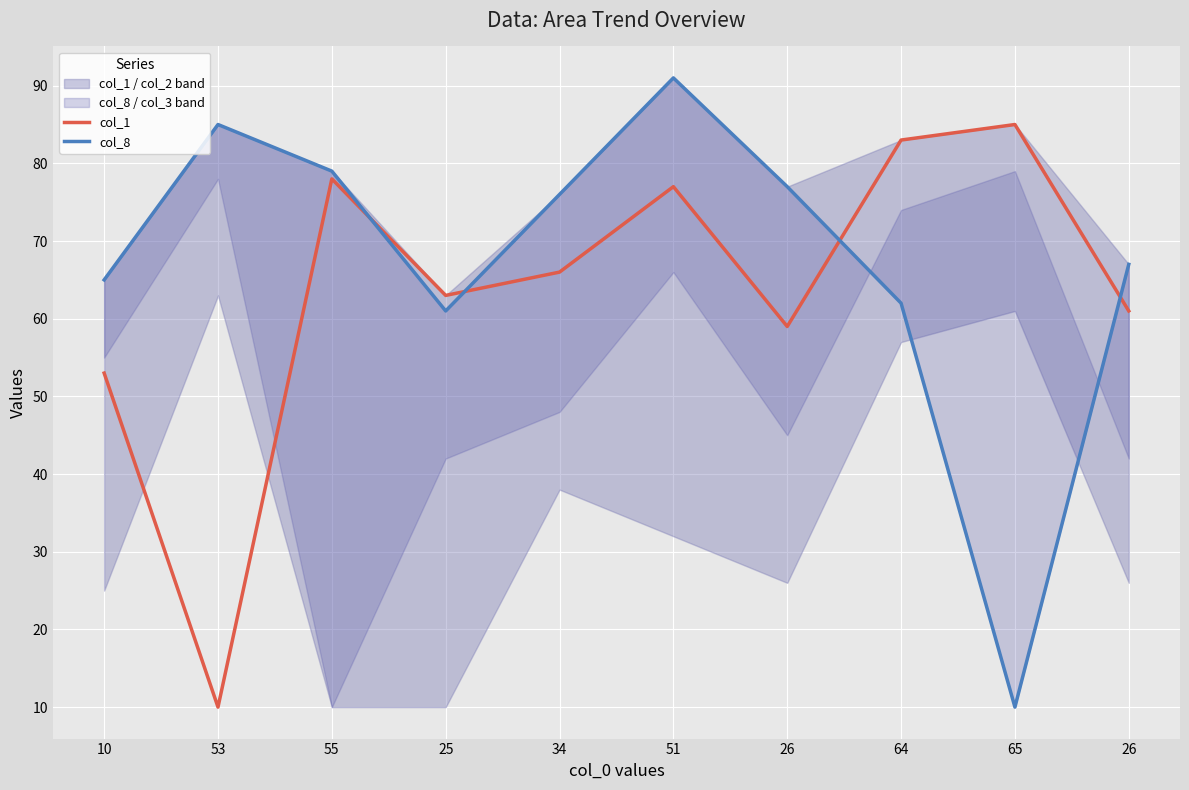

What is the smallest value displayed?

10